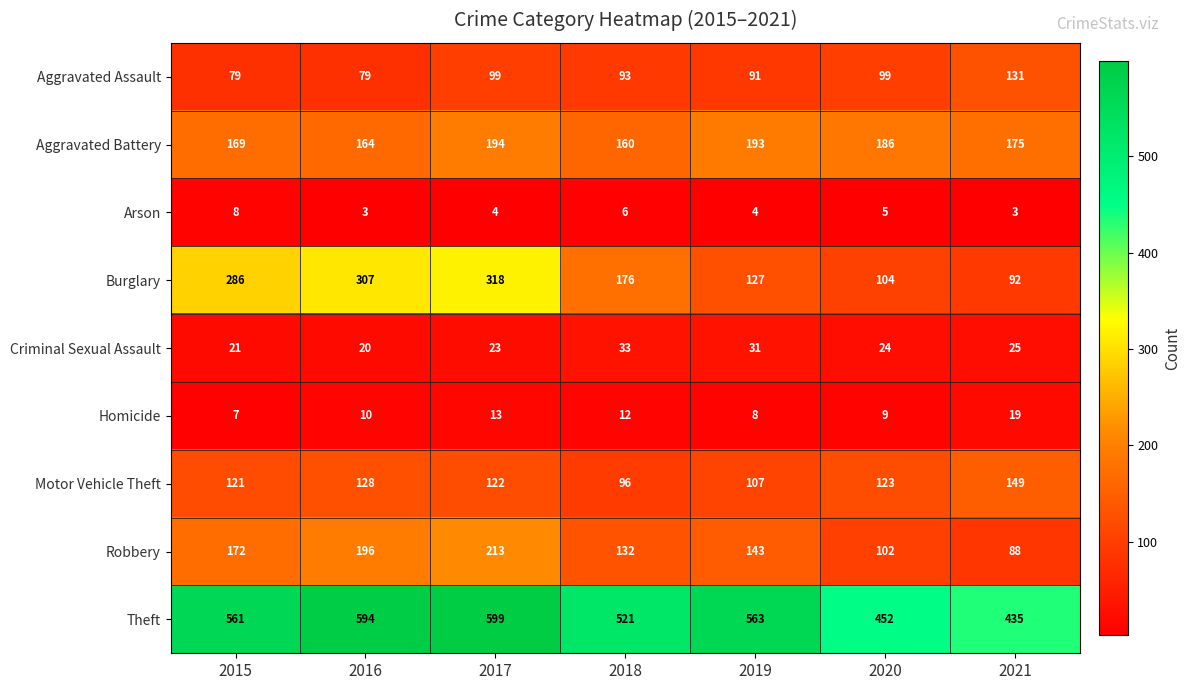

What is the difference between the second highest and minimum values in the Motor Vehicle Theft series?

32